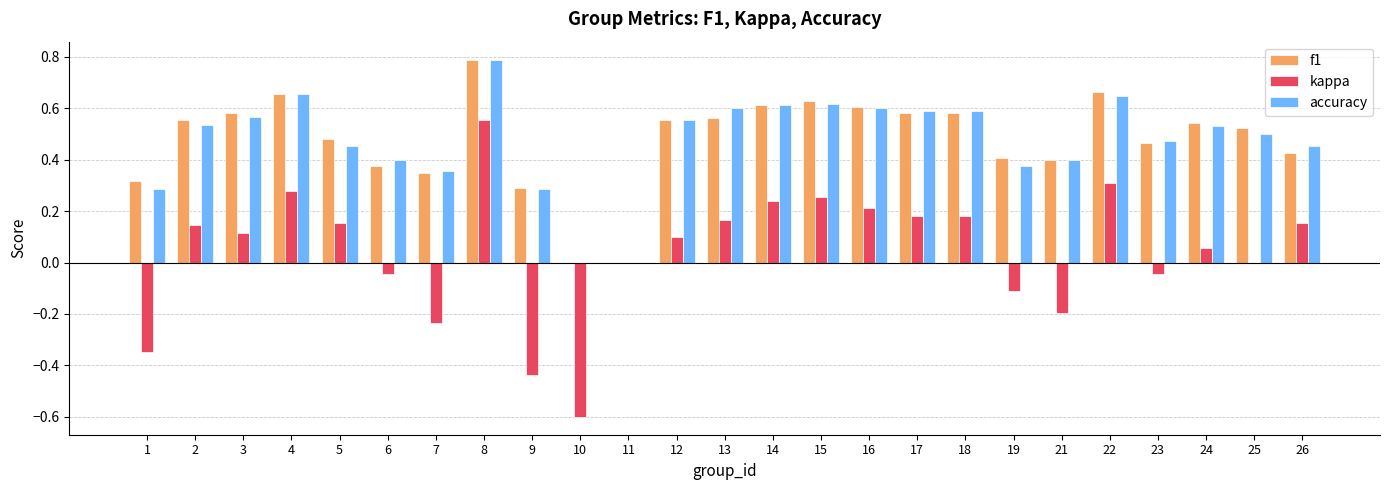

The kappa series shows 0.0 at 11. True or false?

True